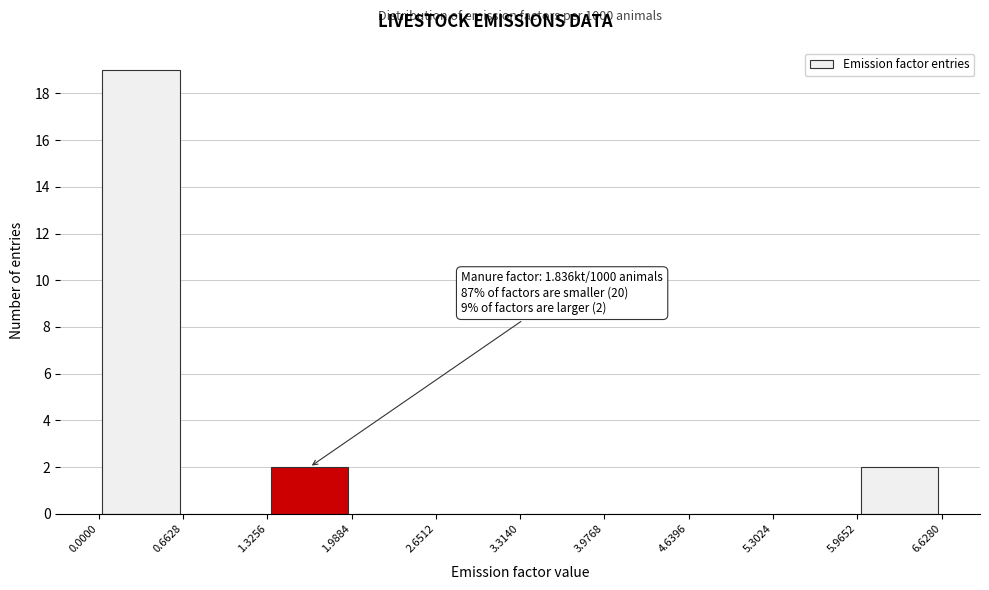

Over which range of the x-axis is the bar tallest?

0.0000 to 0.6628